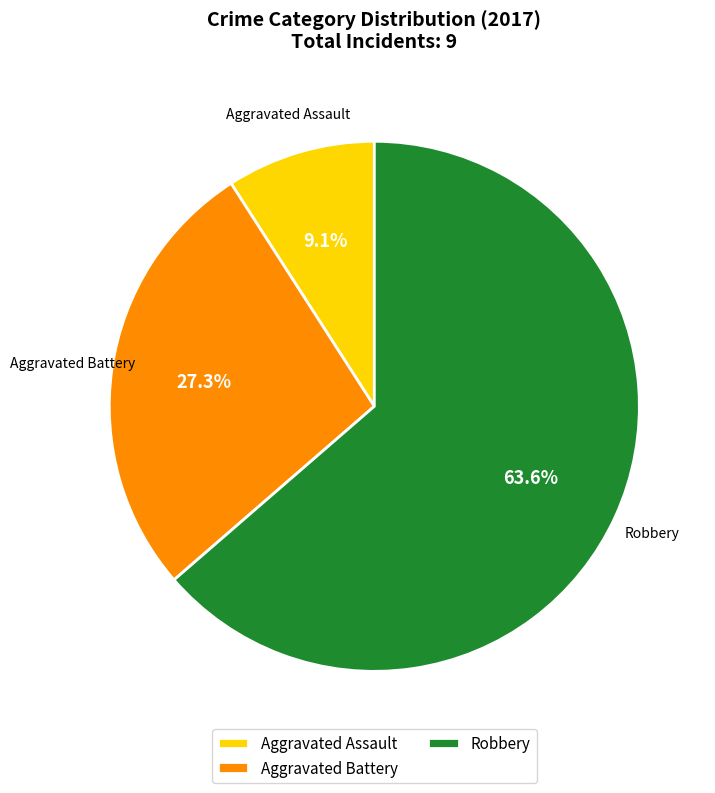

Which has a higher value, Aggravated Battery or Aggravated Assault?

Aggravated Battery